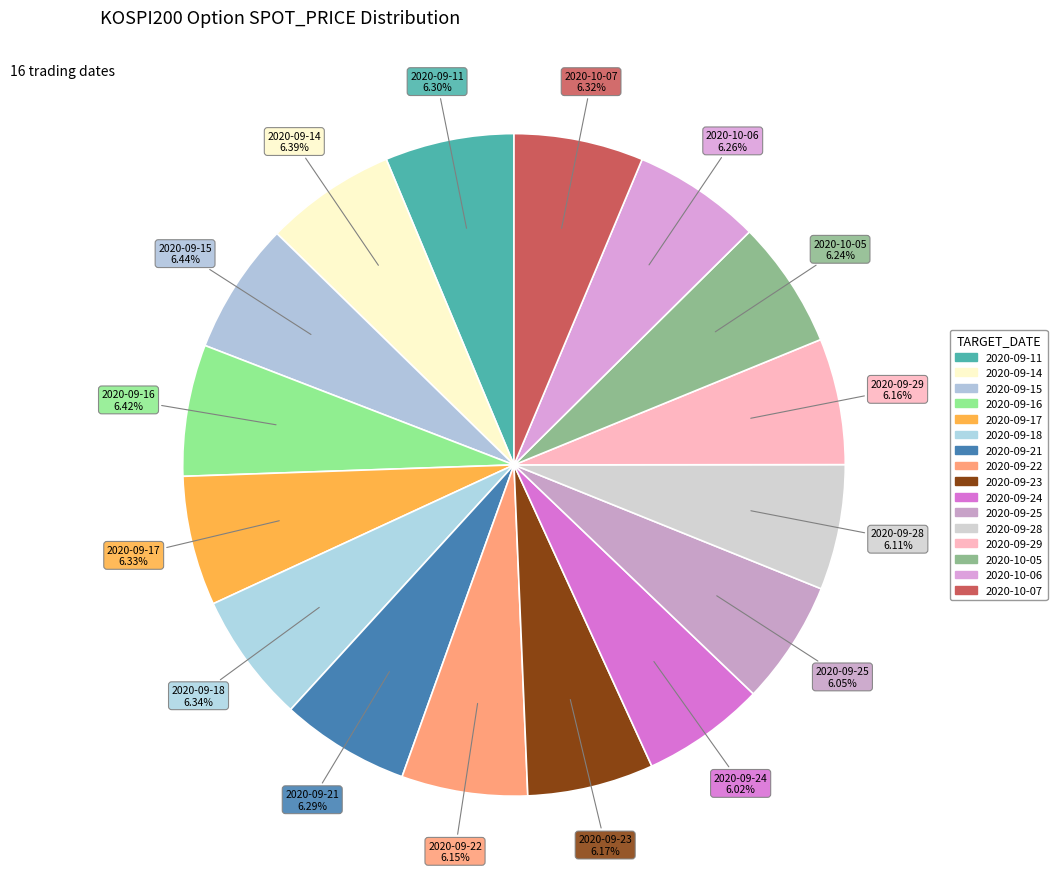

Rank the categories by value from highest to lowest.

2020-09-15, 2020-09-16, 2020-09-14, 2020-09-18, 2020-09-17, 2020-10-07, 2020-09-11, 2020-09-21, 2020-10-06, 2020-10-05, 2020-09-23, 2020-09-29, 2020-09-22, 2020-09-28, 2020-09-25, 2020-09-24